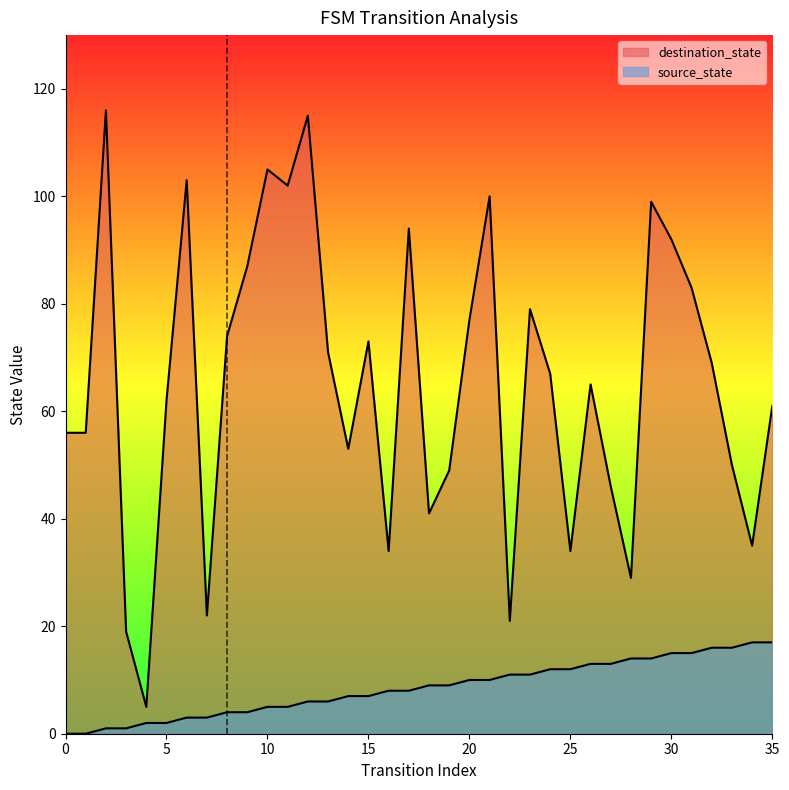

True or false: destination_state and source_state cross at least once.

False